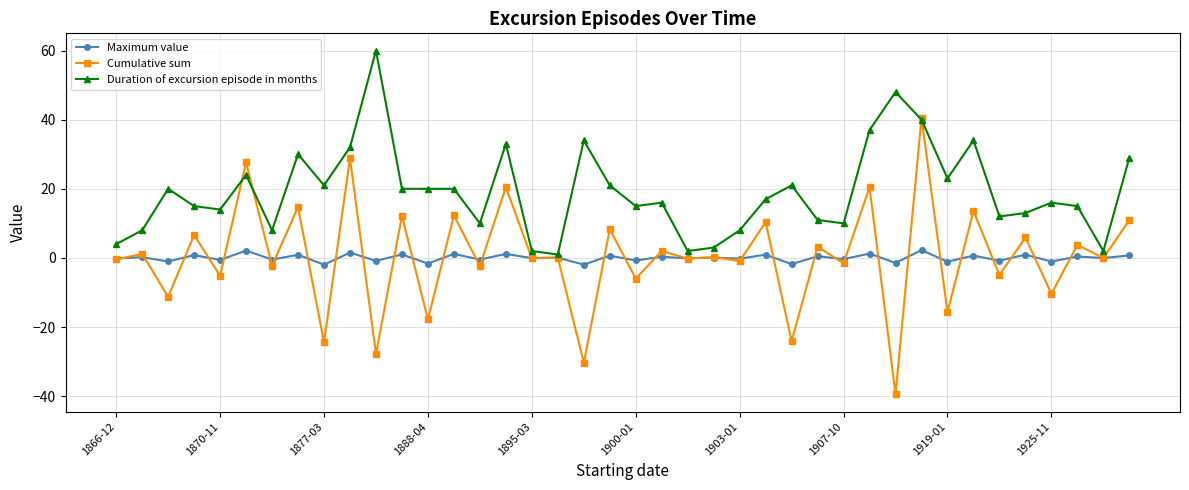

In Cumulative sum, how many points are higher than both neighbors (excluding endpoints)?

19